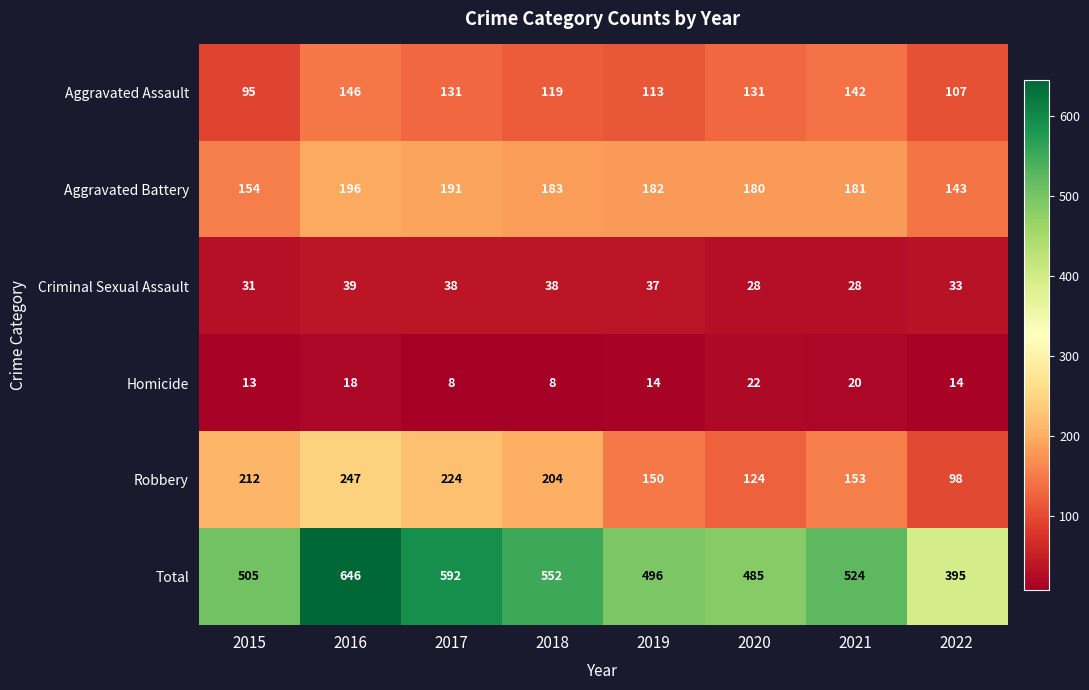

Which category has the highest value across all series?

2016